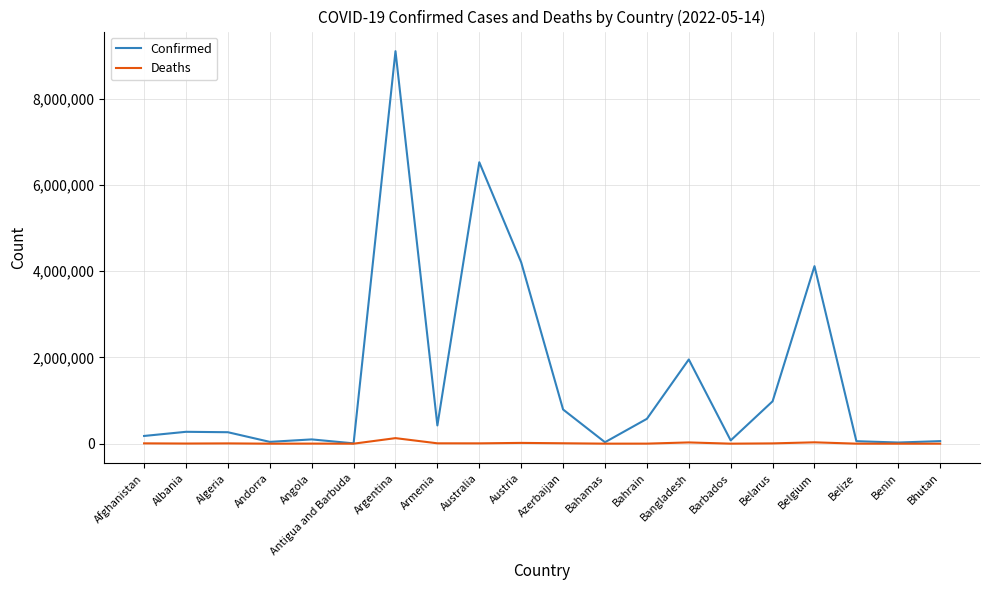

Rank the series by their maximum value, from lowest to highest.

Deaths, Confirmed